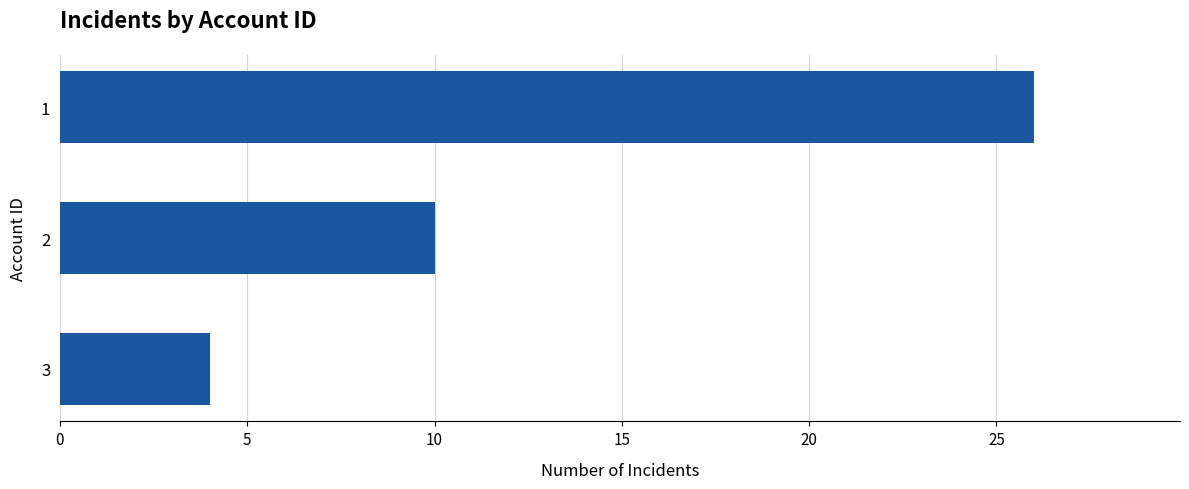

Where is the data nearest to the value 15?

2